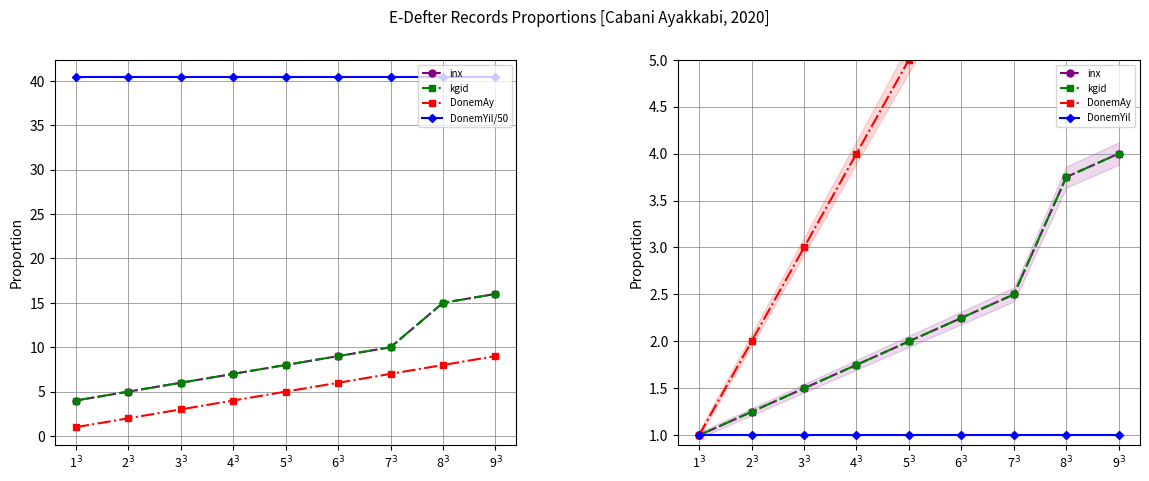

What is the average value of the DonemYil series?

1.0